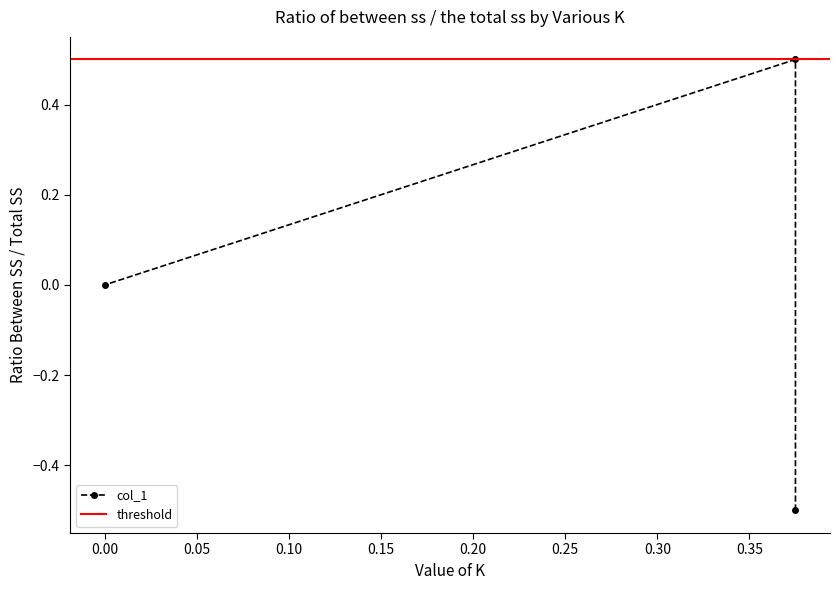

Which has a higher value, 0.375 or 0.375?

0.375